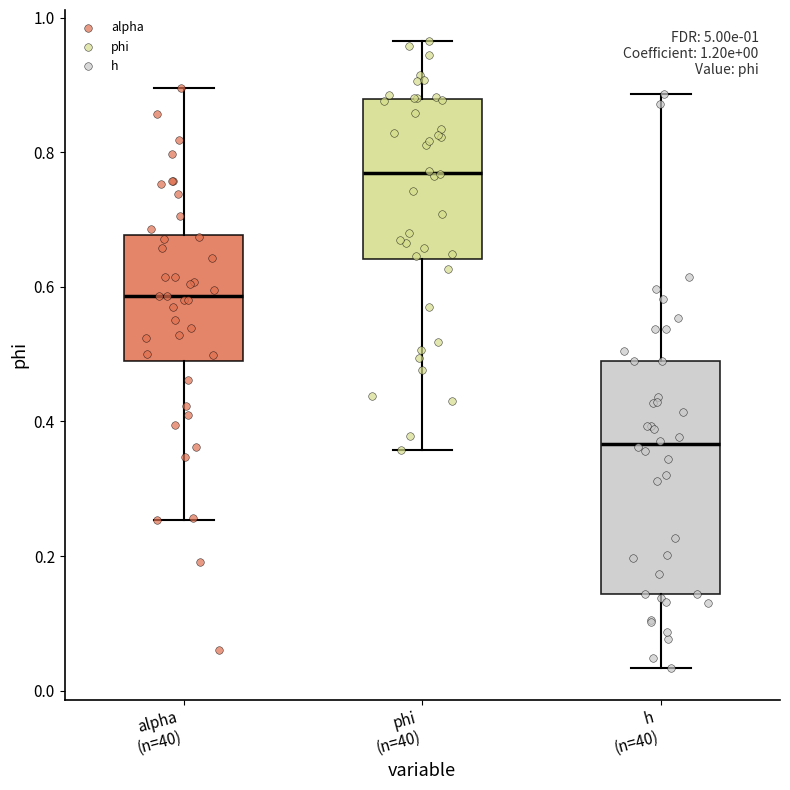

Which box's median line is the lowest?

h (n=40)